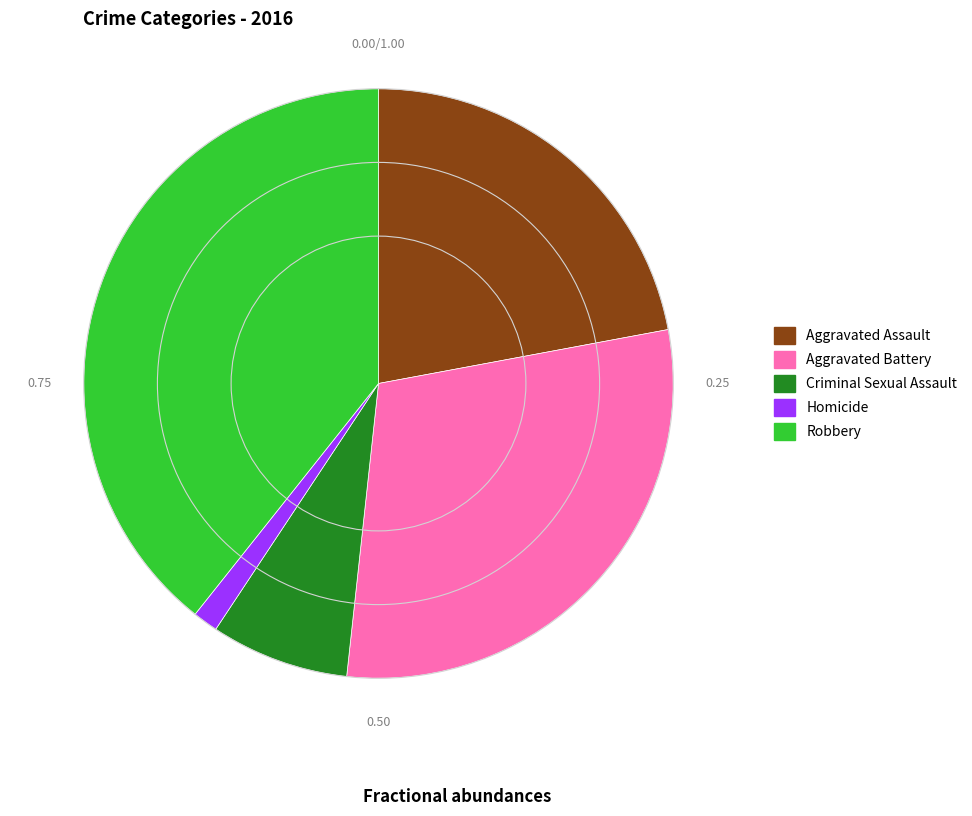

Which slice is the largest?

Robbery